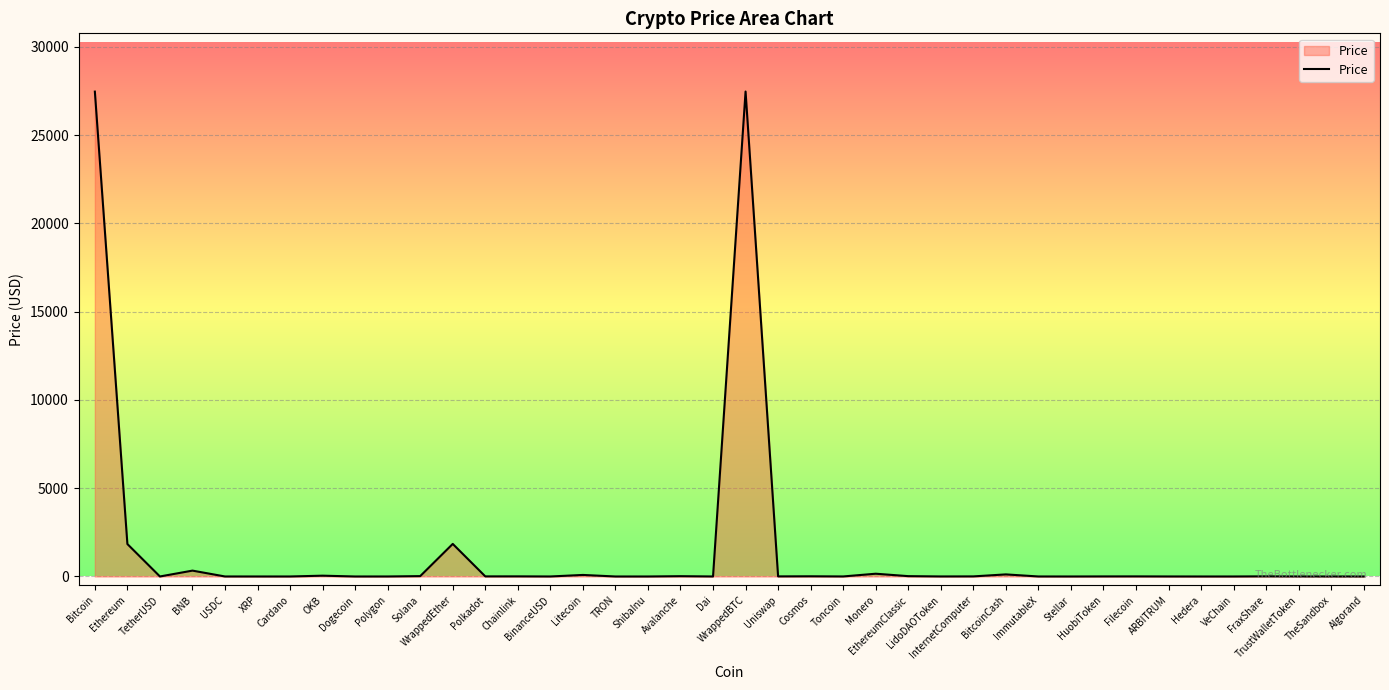

What value does the data have at Algorand?

0.2